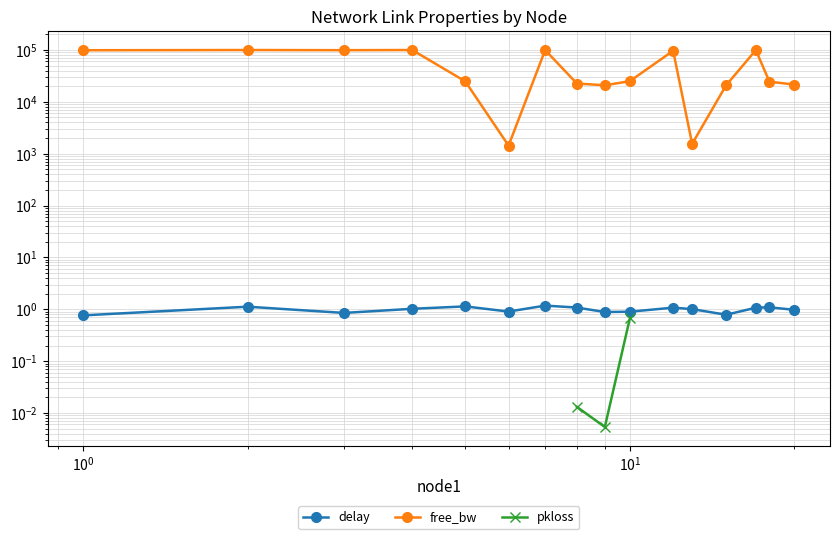

What is the value of the free_bw point at the 6th from the left?

1430.6